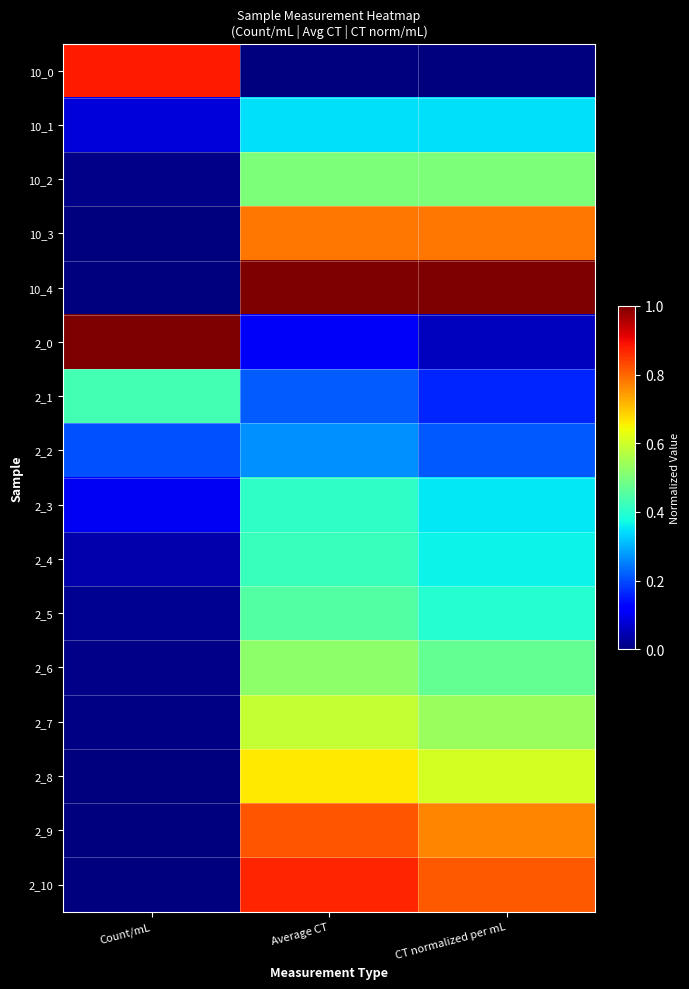

Reading right to left, what are all the values shown in this chart?

10_0: CT normalized per mL=0.0	Average CT=0.0	Count/mL=0.9
10_1: CT normalized per mL=0.3	Average CT=0.3	Count/mL=0.1
10_2: CT normalized per mL=0.5	Average CT=0.5	Count/mL=0.0
10_3: CT normalized per mL=0.8	Average CT=0.8	Count/mL=0.0
10_4: CT normalized per mL=1.0	Average CT=1.0	Count/mL=0.0
2_0: CT normalized per mL=0.1	Average CT=0.1	Count/mL=1.0
2_1: CT normalized per mL=0.2	Average CT=0.2	Count/mL=0.4
2_2: CT normalized per mL=0.2	Average CT=0.3	Count/mL=0.2
2_3: CT normalized per mL=0.4	Average CT=0.4	Count/mL=0.1
2_4: CT normalized per mL=0.4	Average CT=0.4	Count/mL=0.0
2_5: CT normalized per mL=0.4	Average CT=0.5	Count/mL=0.0
2_6: CT normalized per mL=0.5	Average CT=0.5	Count/mL=0.0
2_7: CT normalized per mL=0.5	Average CT=0.6	Count/mL=0.0
2_8: CT normalized per mL=0.6	Average CT=0.7	Count/mL=0.0
2_9: CT normalized per mL=0.8	Average CT=0.8	Count/mL=0.0
2_10: CT normalized per mL=0.8	Average CT=0.9	Count/mL=0.0